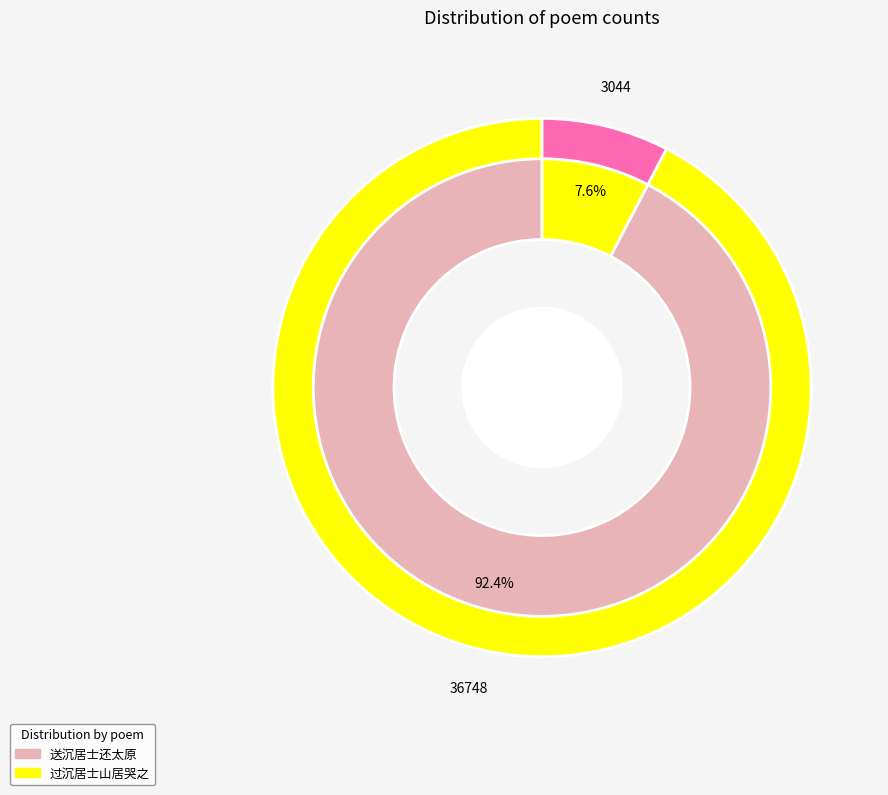

What is the change in value from 送沉居士还太原 to 过沉居士山居哭之?

-33704